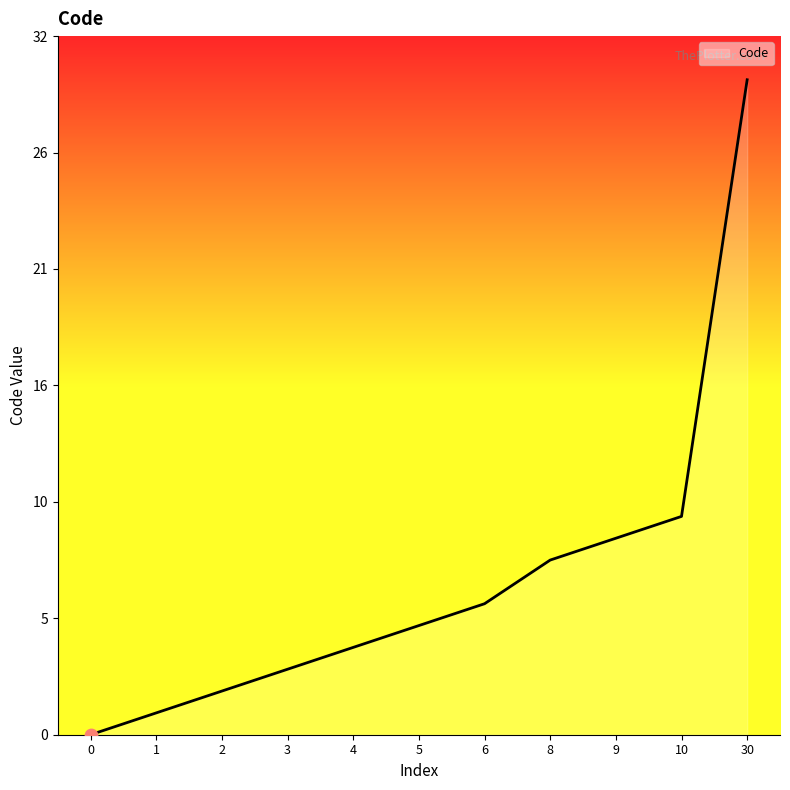

Between 5 and 2, which is larger?

5